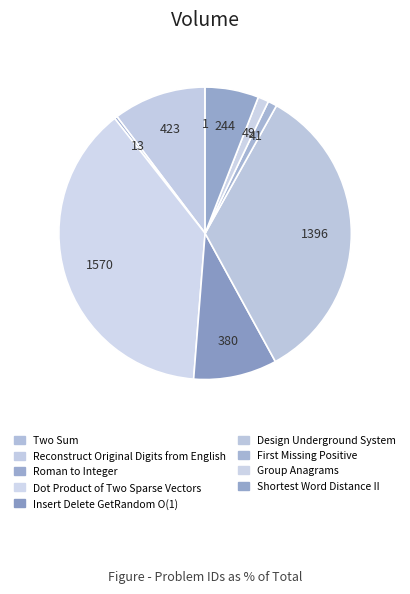

How many segments does this pie chart have?

9